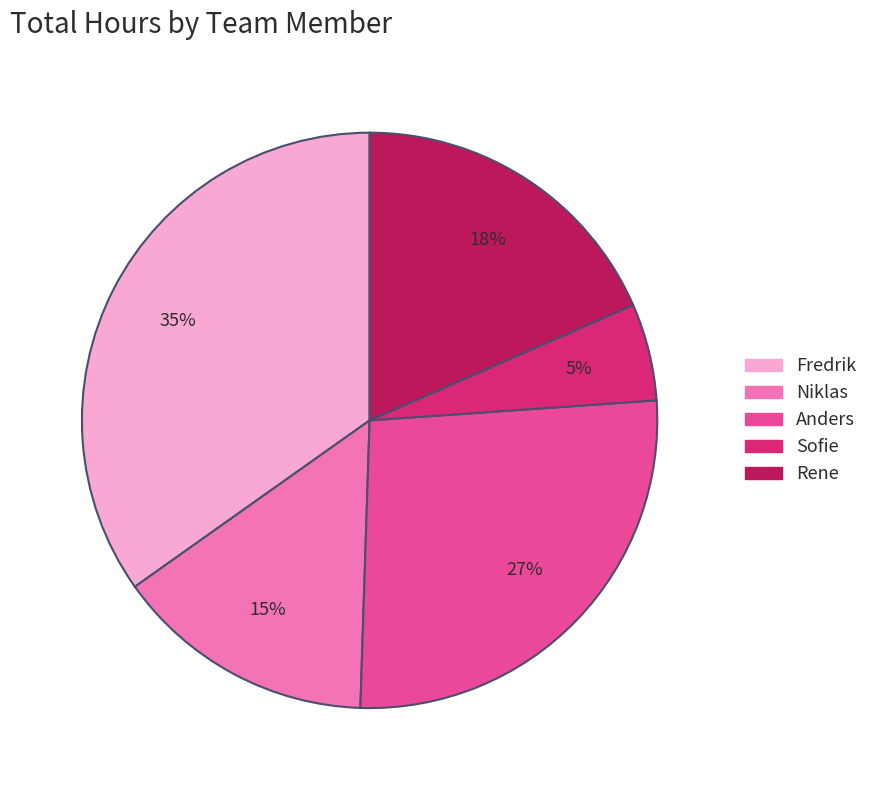

Is the sum of Anders and Rene greater than half?

No